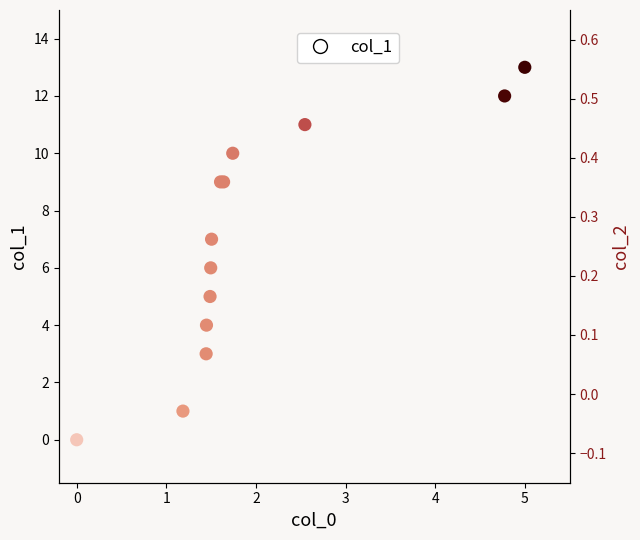

Which series has the largest Y range (max minus min)?

col_1